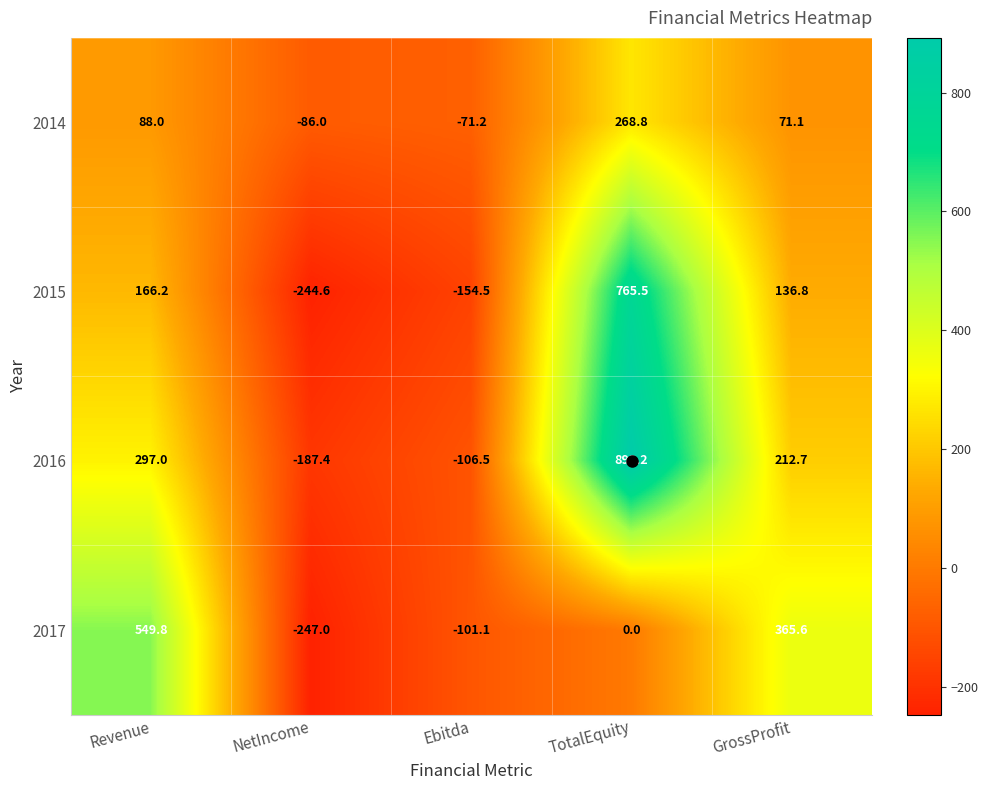

At which category does the chart reach its peak across all series?

TotalEquity